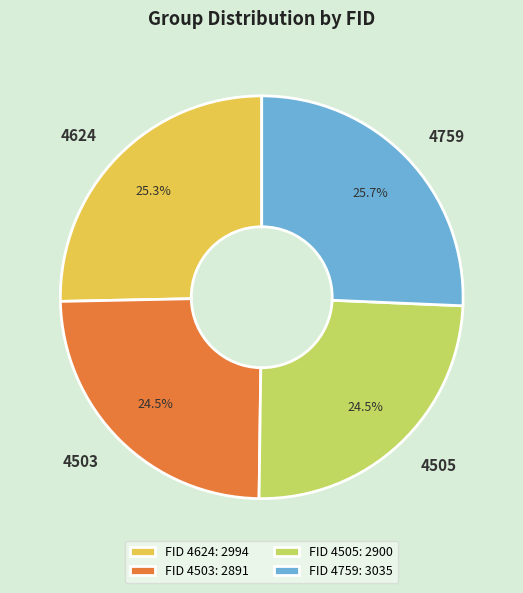

Is 4759 the majority of the pie?

No